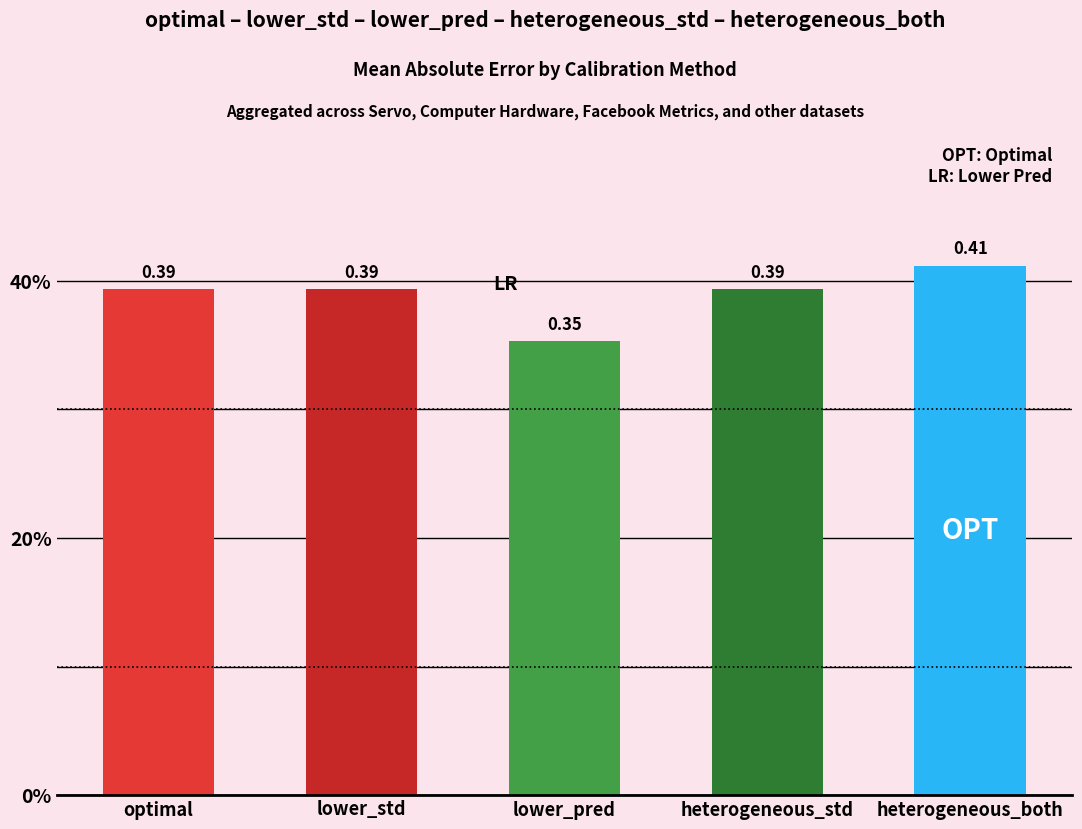

Rank the categories by value from highest to lowest.

heterogeneous_both, optimal, lower_std, heterogeneous_std, lower_pred